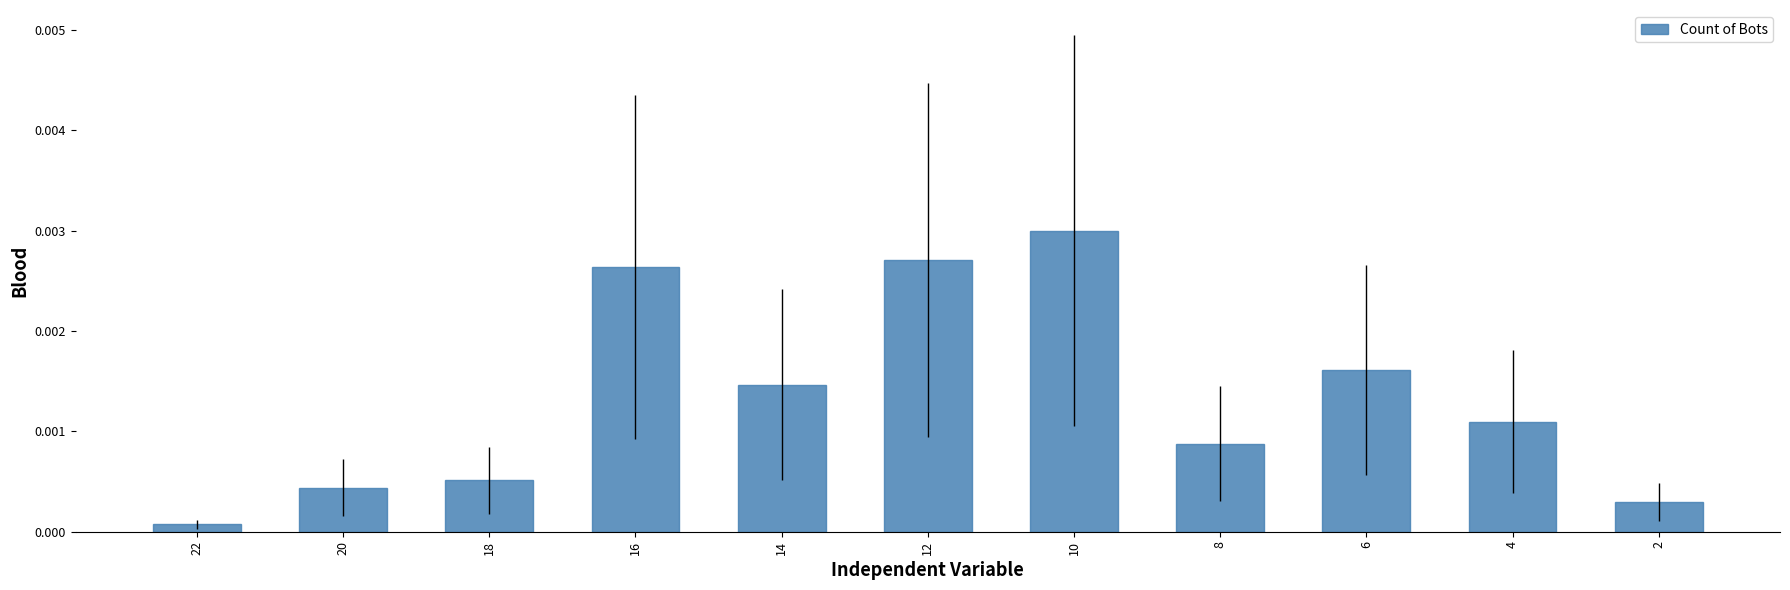

List the labels in order of value, smallest first.

22, 2, 20, 18, 8, 4, 14, 6, 16, 12, 10